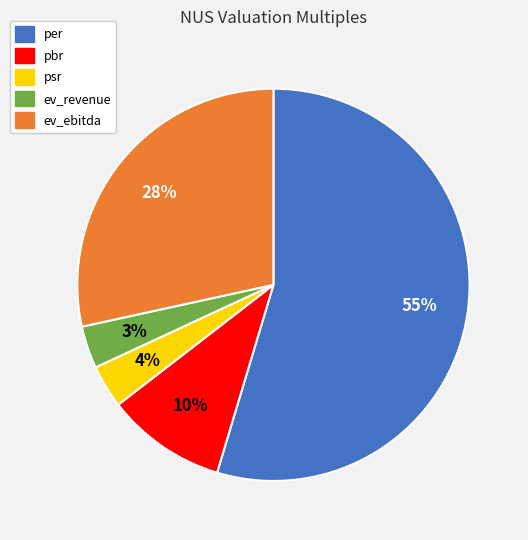

Approximately how many times larger is the value at psr compared to pbr?

0.4